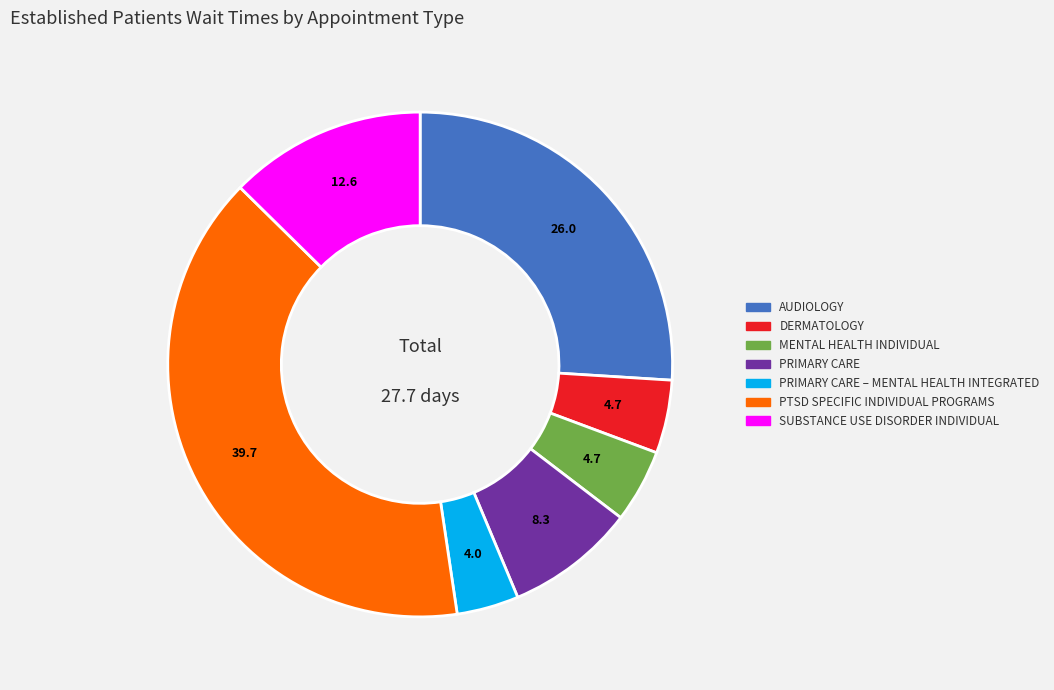

The MENTAL HEALTH INDIVIDUAL slice represents 5% of the pie. True or false?

True